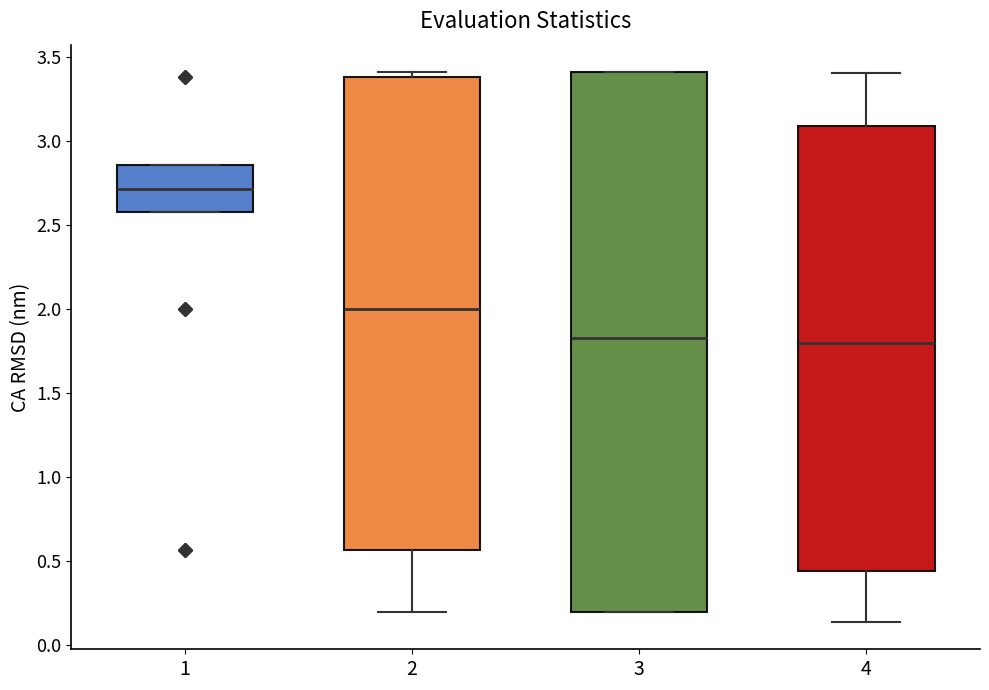

Where is the lower edge of the box at x = 3 on the y-axis? The values are not printed on the chart, so give them approximately, as read against the axis.

0.20